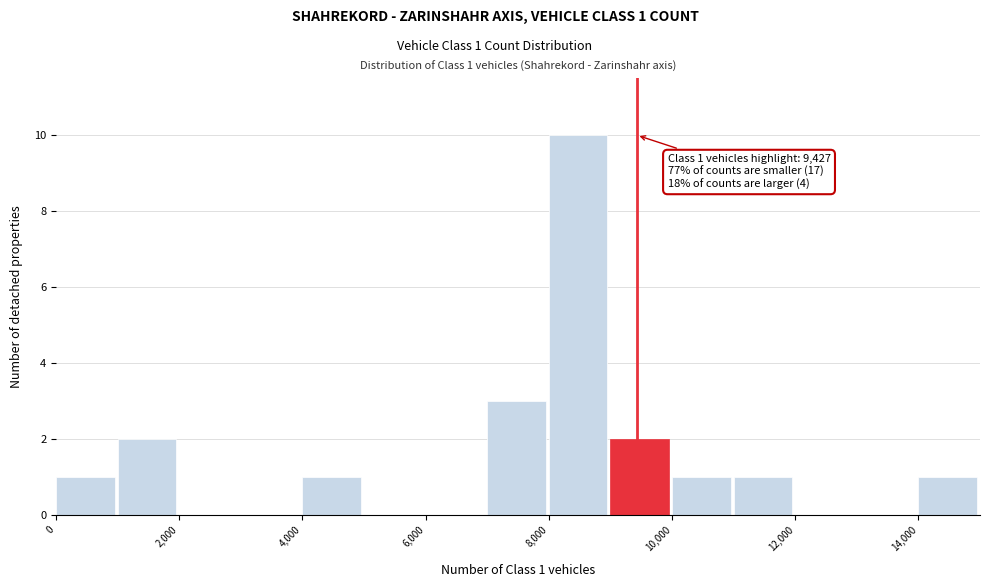

Which range on the x-axis has the tallest bar?

8000 to 9000